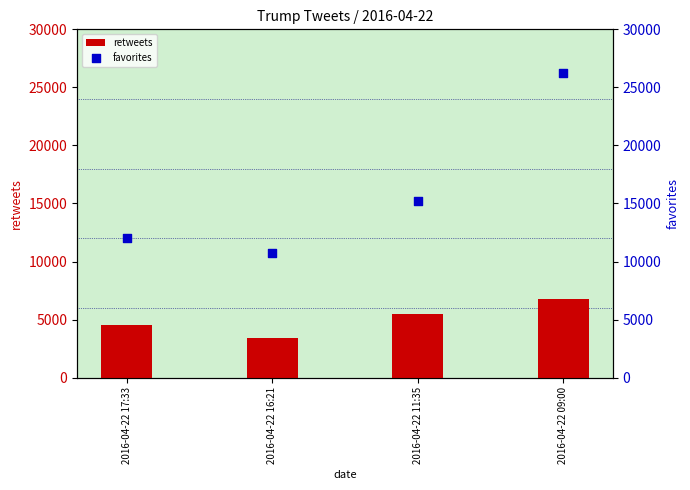

What is the total value across all series at 2016-04-22 16:21?

14120